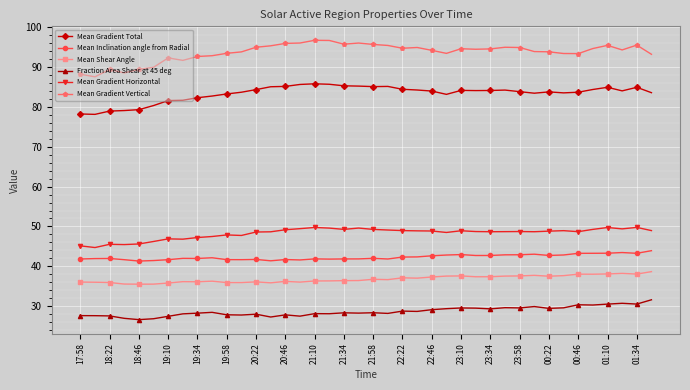

At how many categories does at least one series exceed 59?

40